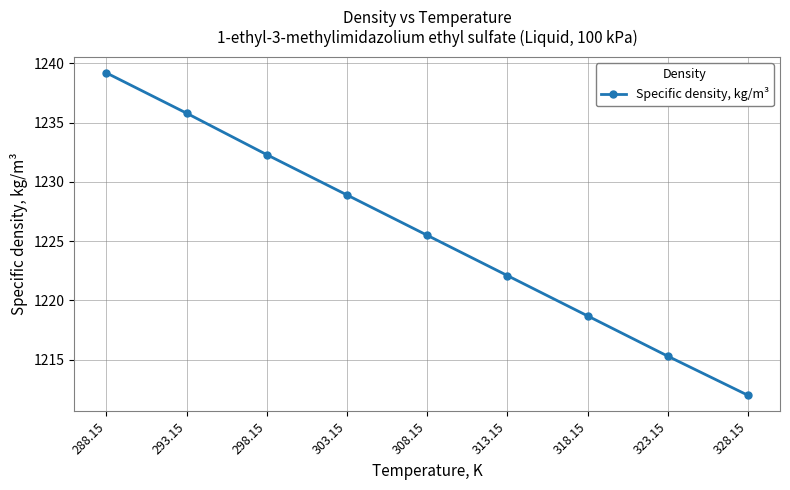

What is the sum of all values?

11029.8